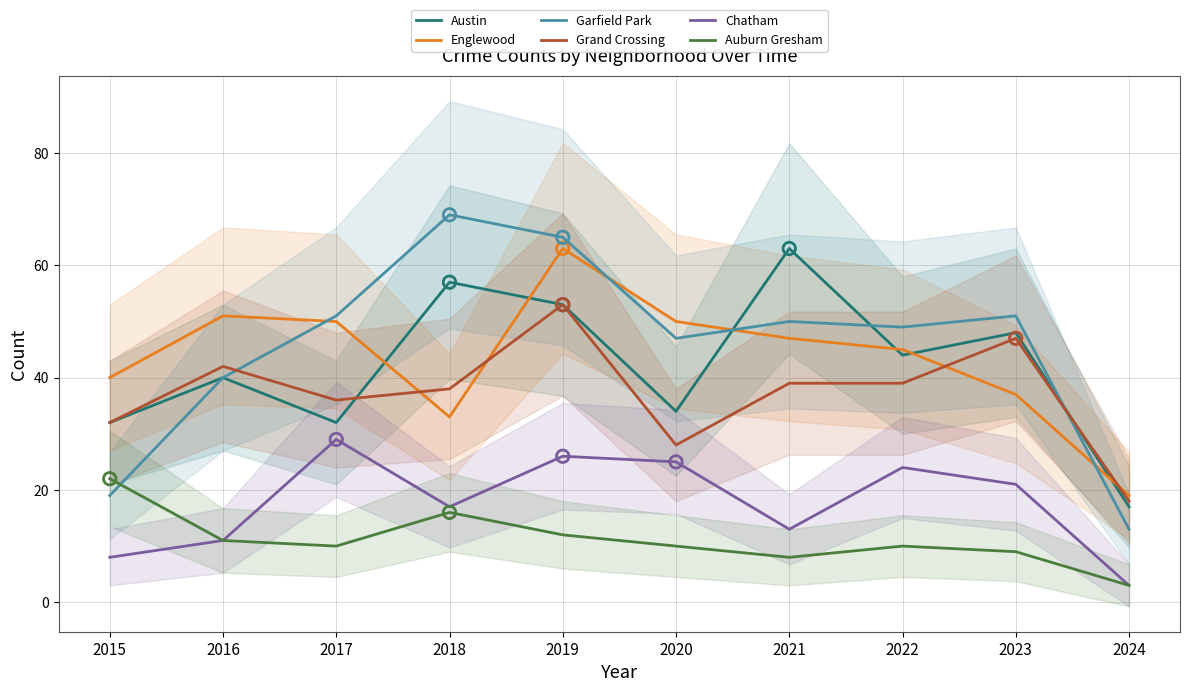

Which series has the largest total across all categories?

Garfield Park